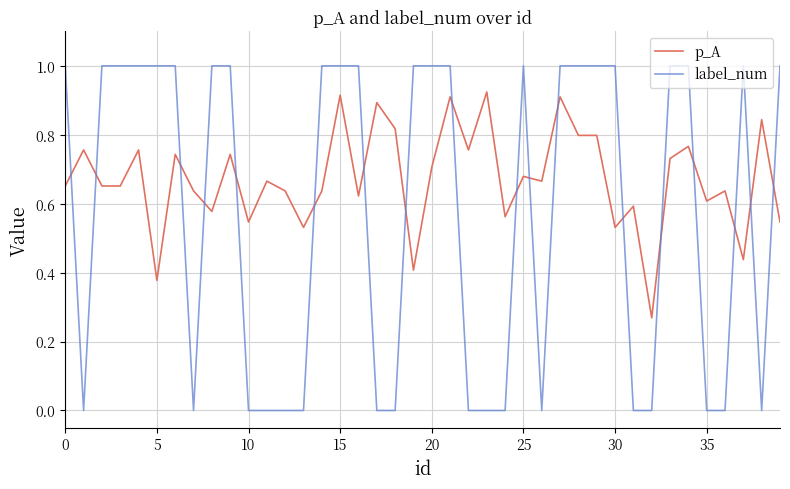

Which series has the largest total across all categories?

p_A